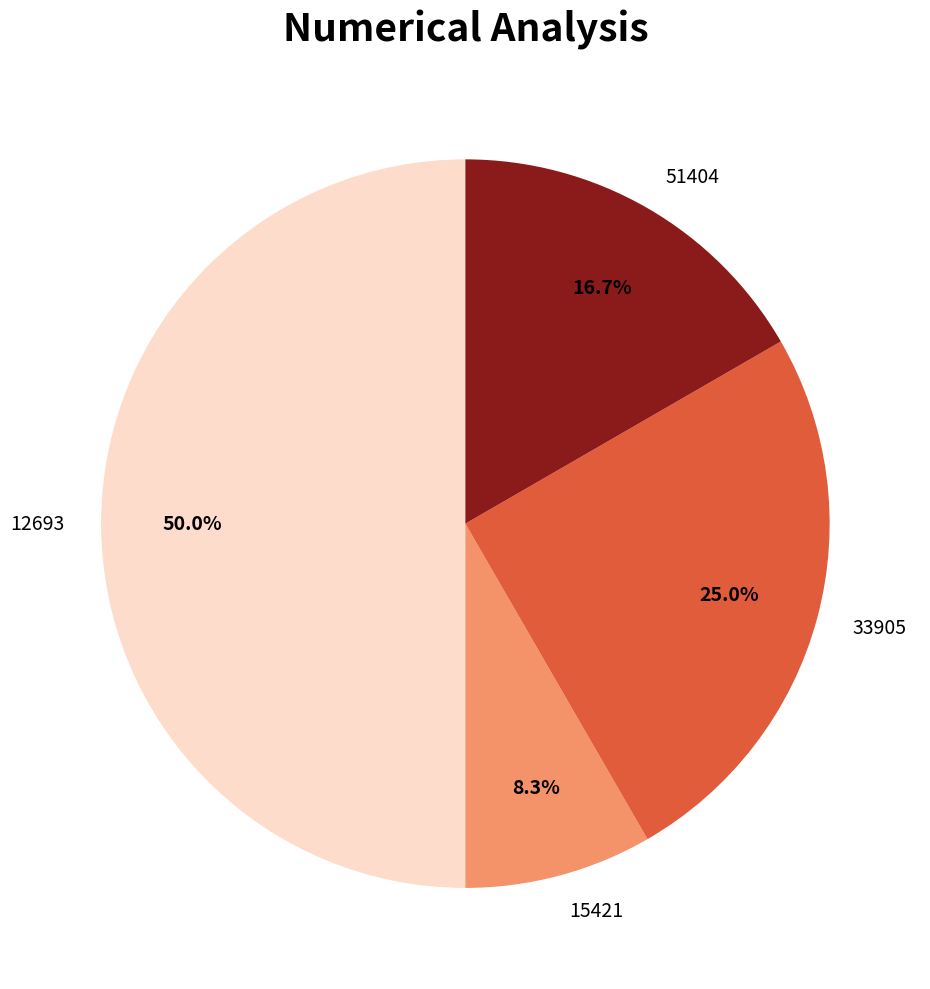

What portion of the pie excludes 51404?

83.3%